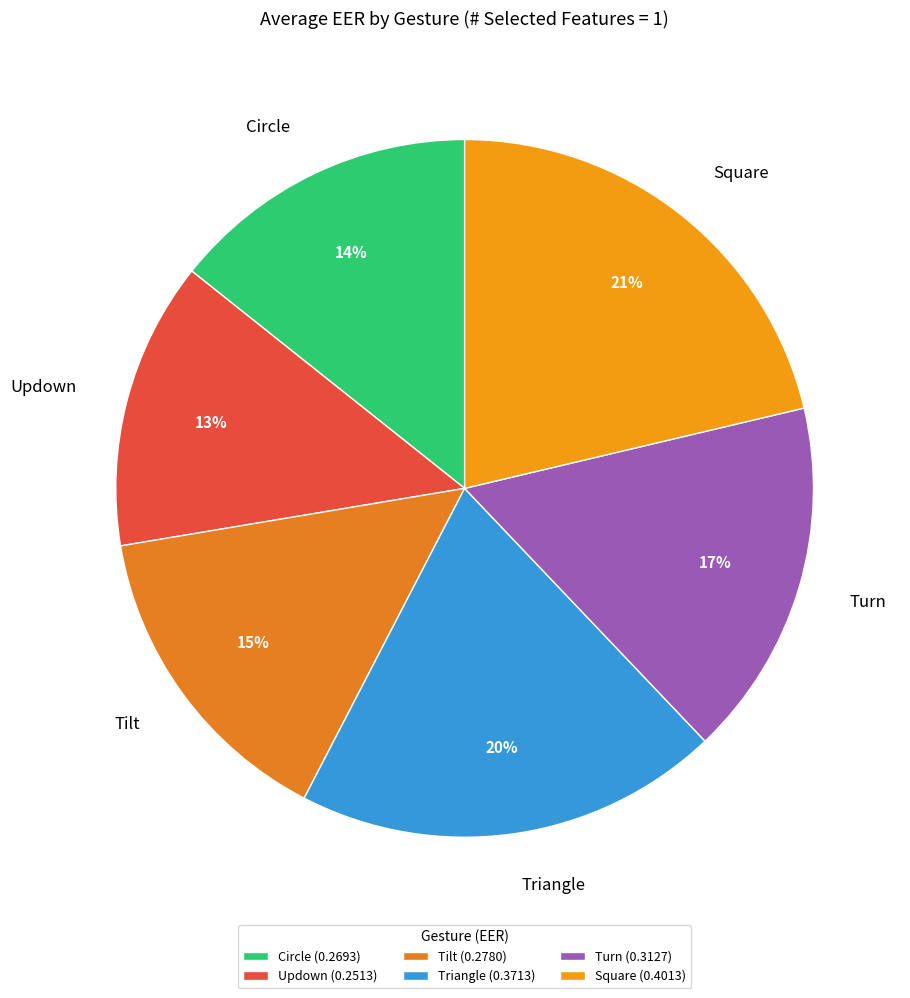

Which slice is the largest?

Square